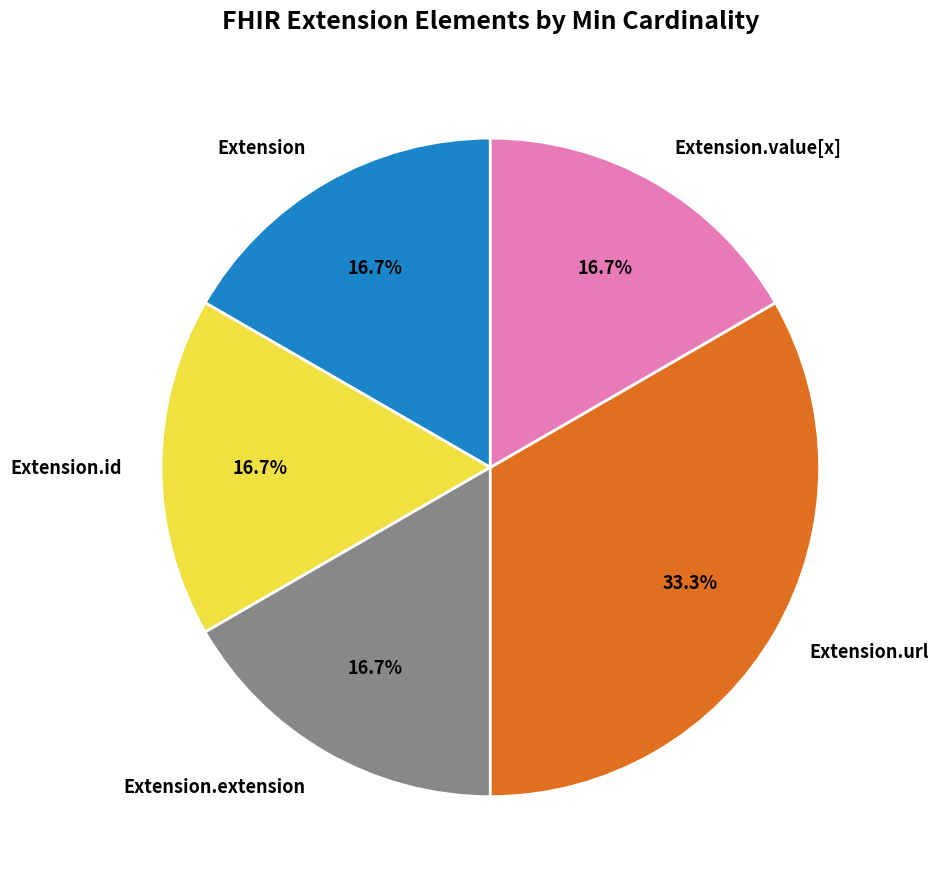

Approximately how many times larger is the value at Extension compared to Extension.extension?

1.0